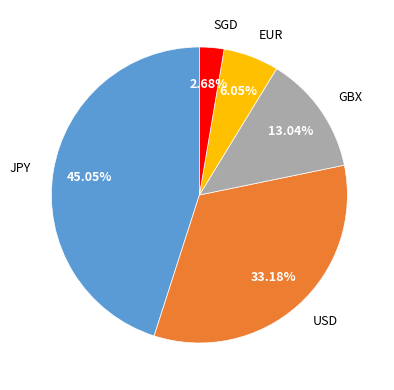

To the nearest percent, what percentage of the pie is JPY?

45%